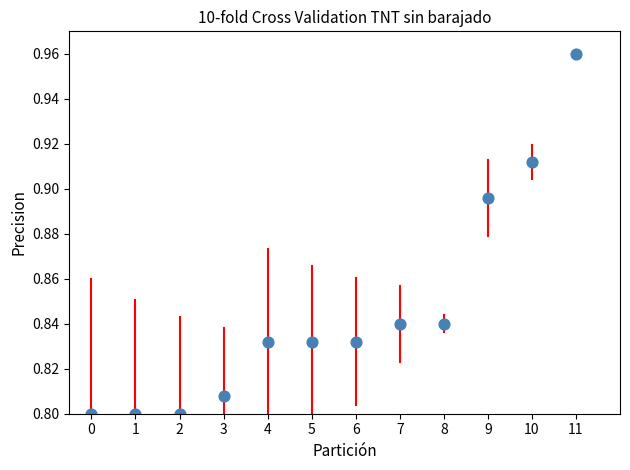

How many points are shown in the scatter plot?

12